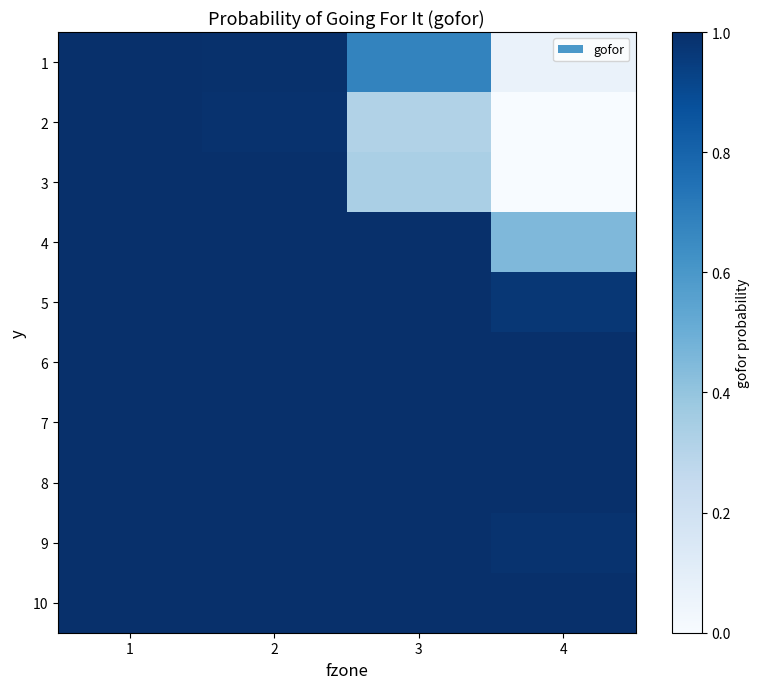

How many data points does each series have?

4